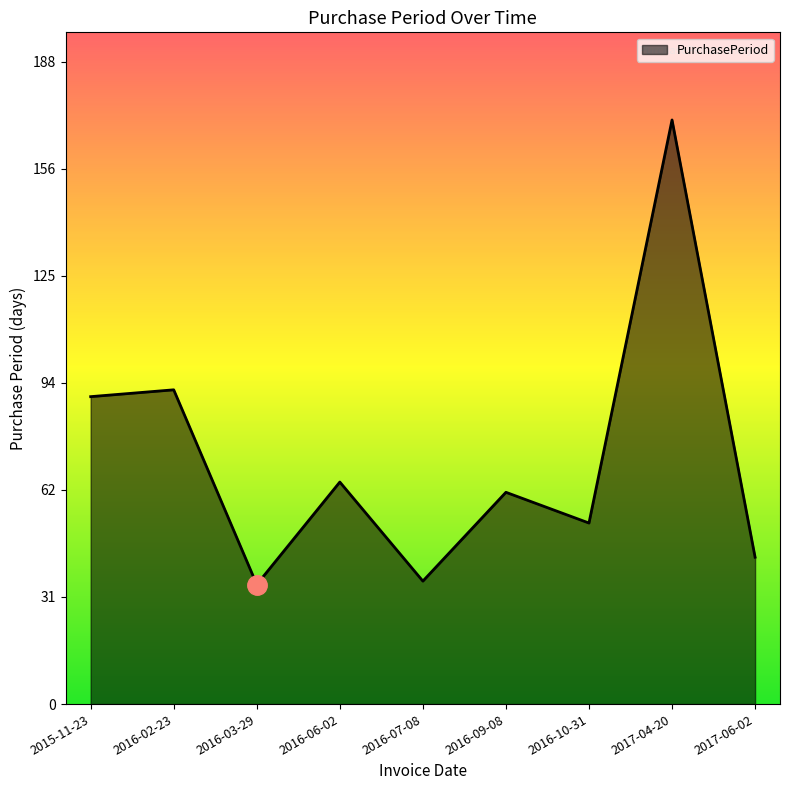

Is it true that the value at 2016-03-29 is 12?

False